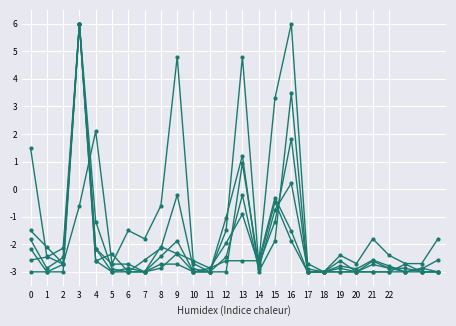

Reading left to right, list all the values displayed in this chart.

col_7: 0=-1.5	1=-2.1	2=-2.7	3=-0.6	4=2.1	5=-2.7	6=-1.5	7=-1.8	8=-0.6	9=4.8	10=-2.7	11=-3.0	12=-1.5	13=4.8	14=-2.7	15=3.3	16=6.0	17=-2.7	18=-3.0	19=-2.4	20=-2.7	21=-1.8	22=-2.4	23=-2.7	24=-2.7	25=-1.8
col_37: 0=-1.8	1=-2.9	2=-2.5	3=6.0	4=-2.6	5=-2.3	6=-3.0	7=-3.0	8=-2.1	9=-2.3	10=-3.0	11=-2.9	12=-2.0	13=-0.9	14=-2.7	15=-1.2	16=1.8	17=-3.0	18=-3.0	19=-2.9	20=-3.0	21=-2.6	22=-2.9	23=-2.9	24=-3.0	25=-3.0
col_26: 0=1.5	1=-2.4	2=-2.7	3=6.0	4=-2.2	5=-2.7	6=-2.7	7=-3.0	8=-2.4	9=-1.9	10=-3.0	11=-3.0	12=-1.0	13=1.2	14=-3.0	15=-1.9	16=3.5	17=-3.0	18=-3.0	19=-3.0	20=-3.0	21=-3.0	22=-3.0	23=-3.0	24=-3.0	25=-3.0
col_31: 0=-3.0	1=-3.0	2=-2.7	3=6.0	4=-2.6	5=-3.0	6=-2.9	7=-3.0	8=-2.9	9=-2.3	10=-2.6	11=-2.9	12=-2.6	13=-2.6	14=-2.6	15=-0.3	16=-1.5	17=-3.0	18=-3.0	19=-2.6	20=-3.0	21=-2.7	22=-2.9	23=-3.0	24=-2.9	25=-3.0
col_36: 0=-2.2	1=-3.0	2=-3.0	3=6.0	4=-2.2	5=-3.0	6=-3.0	7=-3.0	8=-2.7	9=-2.7	10=-3.0	11=-3.0	12=-3.0	13=0.9	14=-2.7	15=-0.5	16=-1.9	17=-3.0	18=-3.0	19=-3.0	20=-3.0	21=-3.0	22=-3.0	23=-2.7	24=-3.0	25=-3.0
col_3: 0=-2.6	1=-2.5	2=-2.1	3=6.0	4=-1.2	5=-2.9	6=-3.0	7=-2.6	8=-2.1	9=-0.2	10=-2.9	11=-3.0	12=-2.5	13=-0.2	14=-2.9	15=-0.8	16=0.2	17=-2.9	18=-3.0	19=-2.8	20=-2.9	21=-2.6	22=-2.8	23=-3.0	24=-2.9	25=-2.6